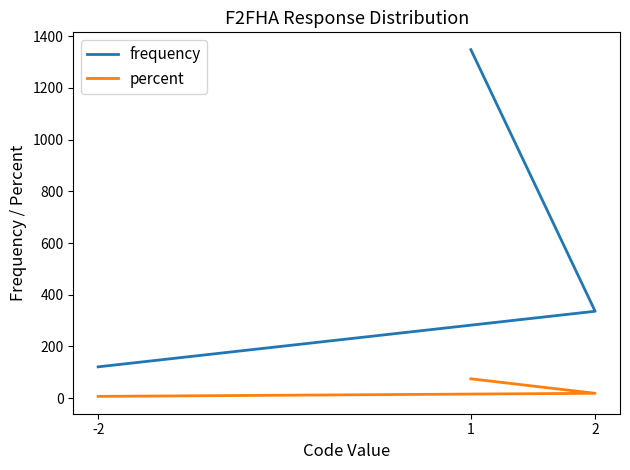

How many data points in percent are less than 18?

1